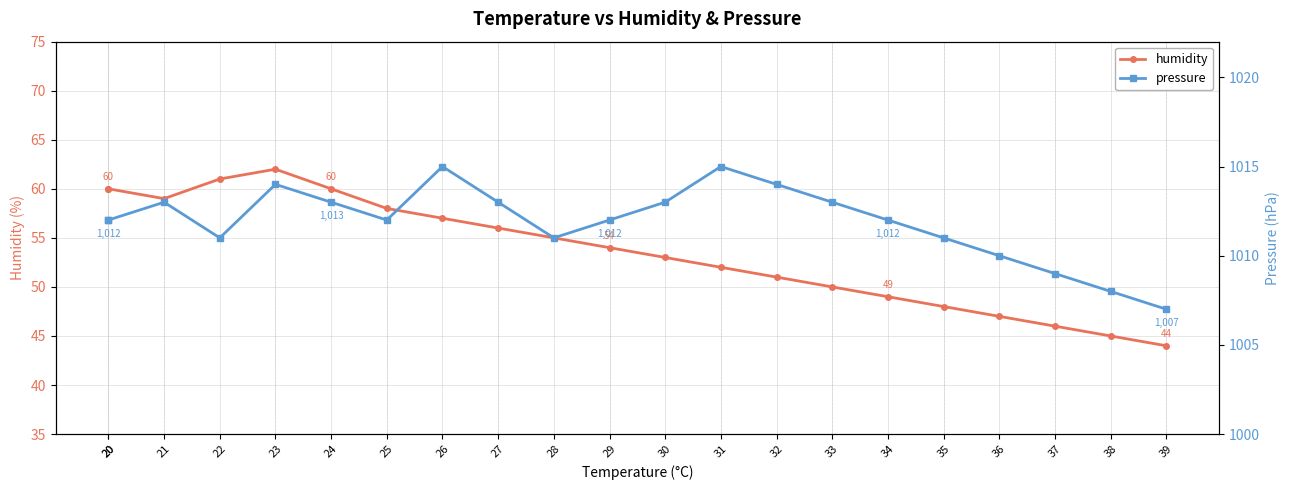

What are all the series names shown in the legend?

humidity, pressure